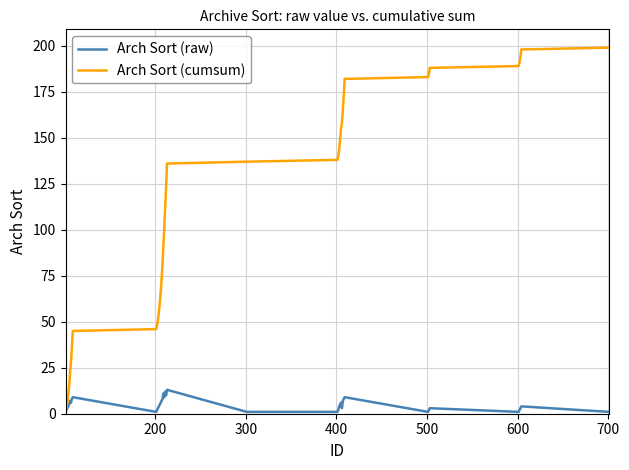

Which series has the largest total across all categories?

Arch Sort (cumsum)